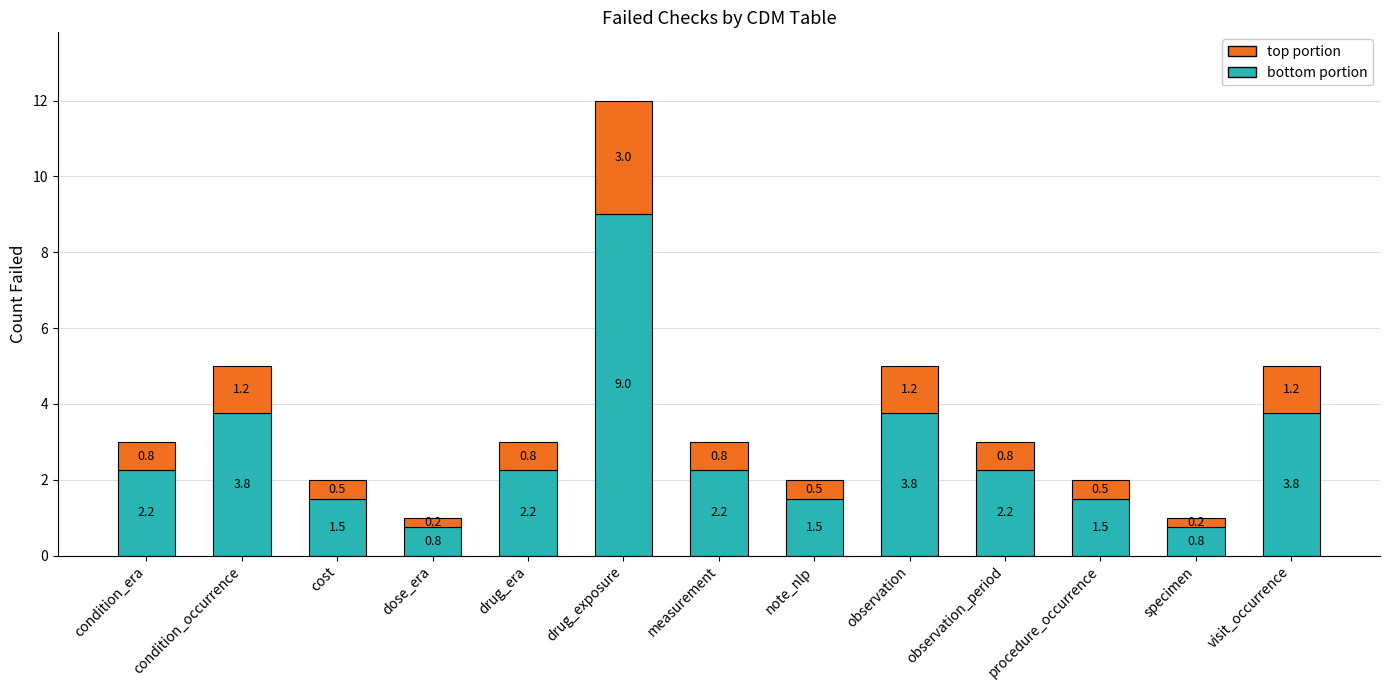

How many bars are there in total?

13